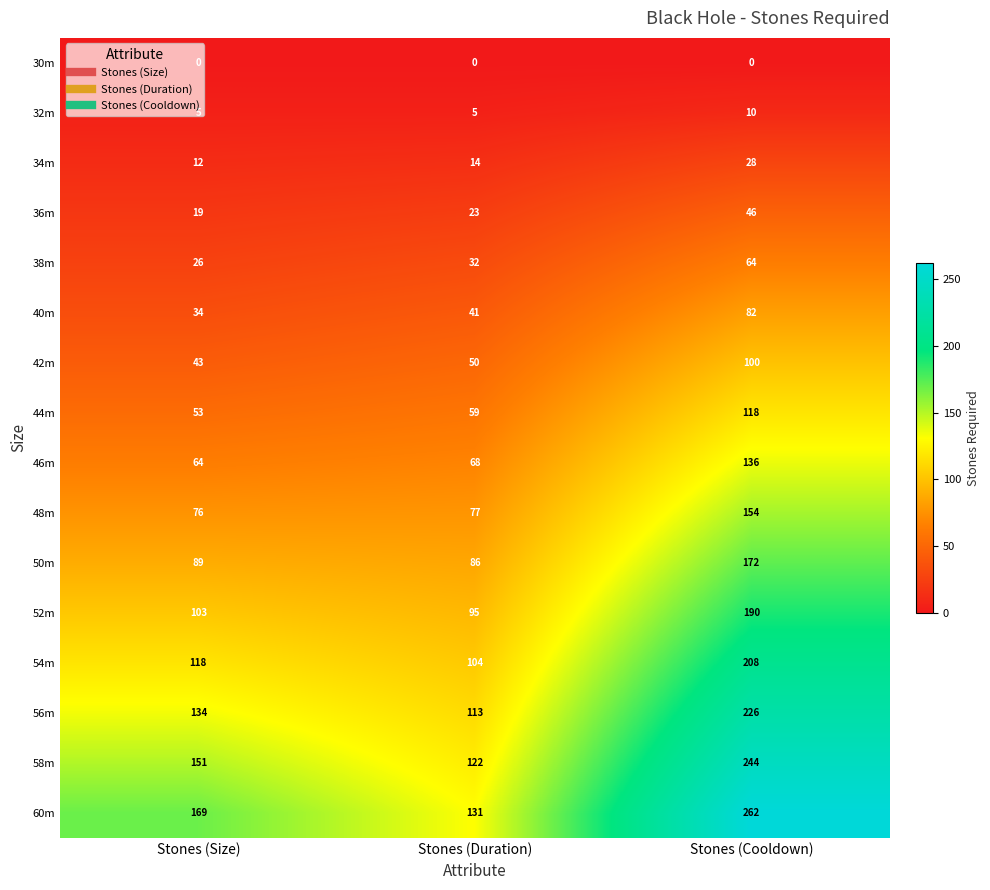

What is the sum of all 36m values?

88